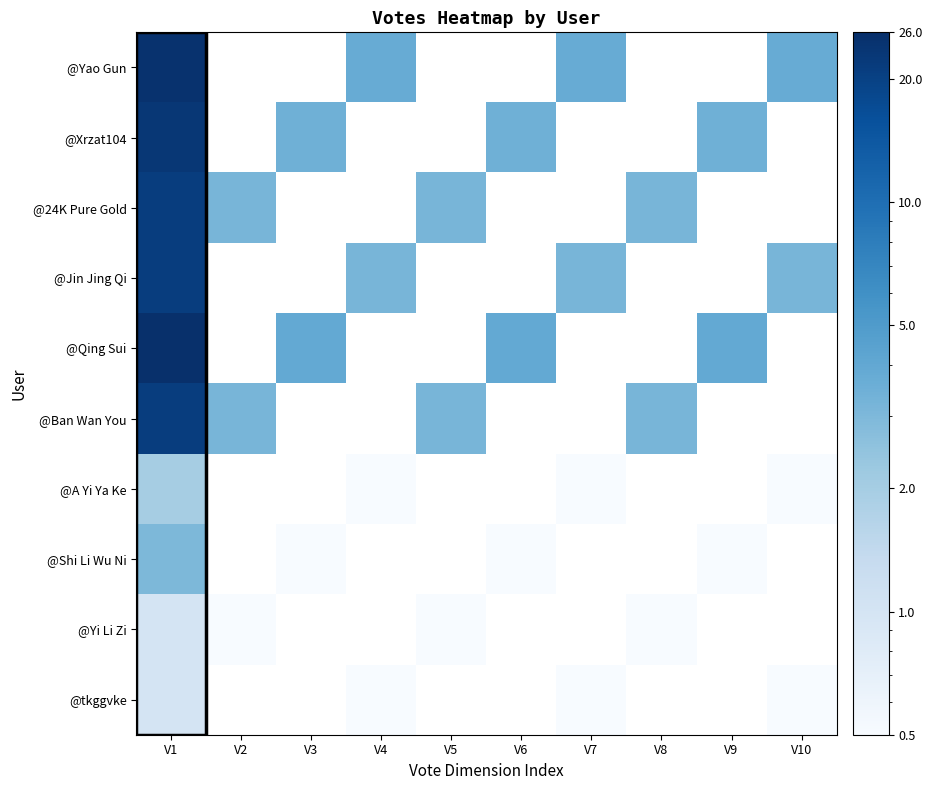

What is the difference between the highest and lowest values at V2?

3.1